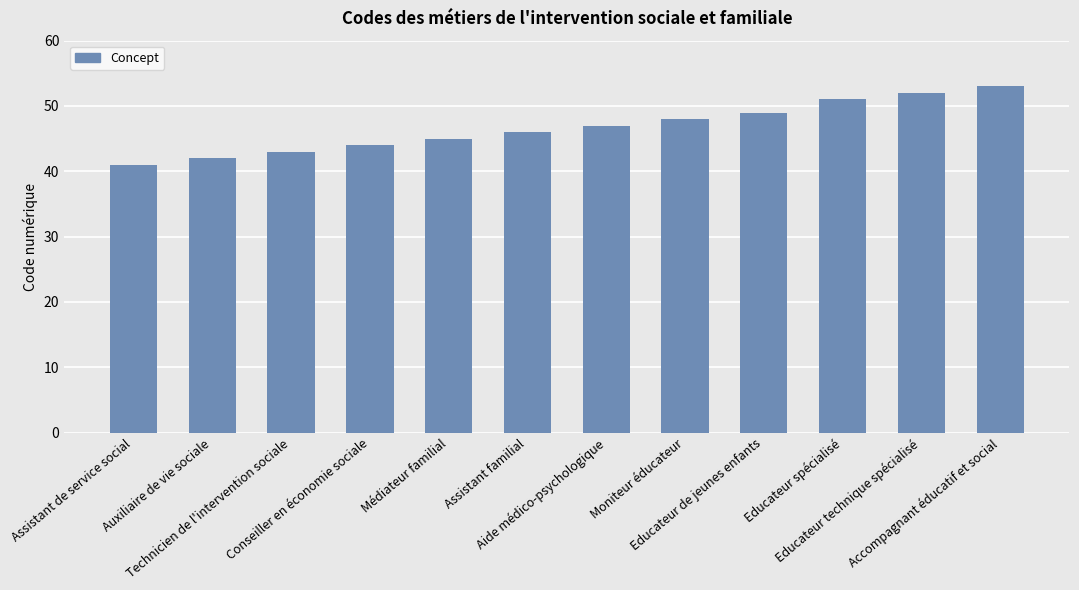

Reading left to right, transcribe all the data shown in this chart.

41	42	43	44	45	46	47	48	49	51	52	53